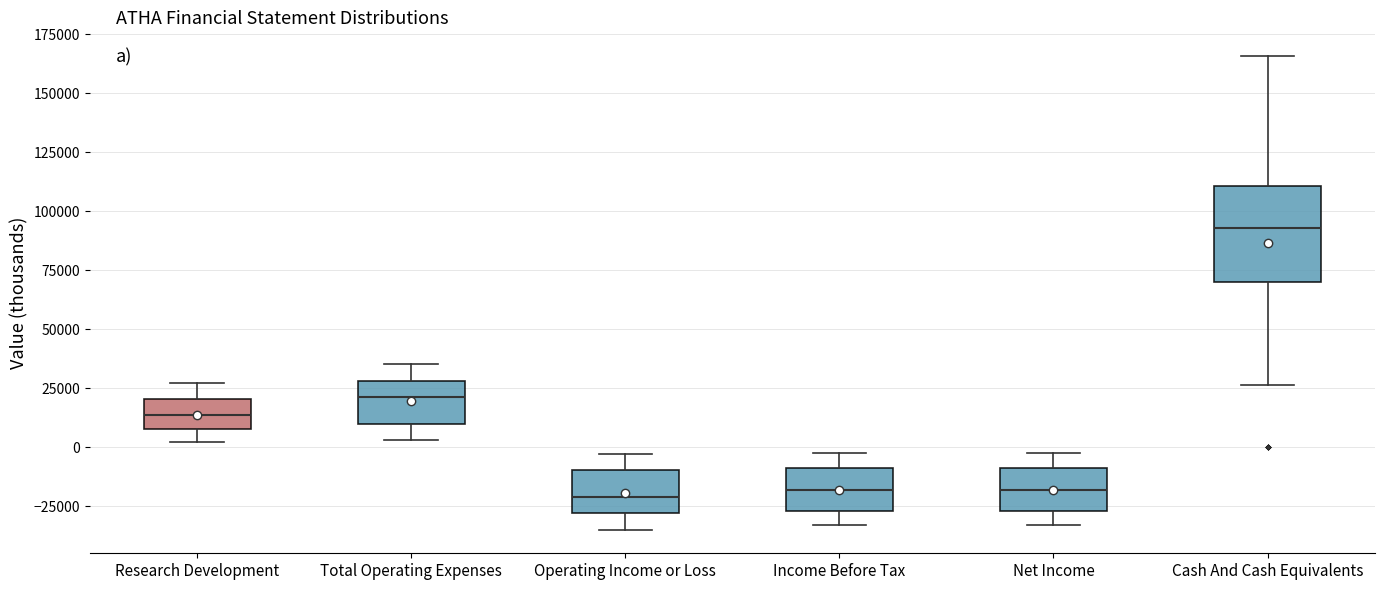

Reading left to right, read every box against the y-axis: the position of its median line, the range the box covers, and the ends of its whiskers. The values are not printed on the chart, so give them approximately, as read against the axis.

Research Development: median 15000, box 5000 to 20000, whiskers 0 to 25000
Total Operating Expenses: median 20000, box 10000 to 30000, whiskers 5000 to 35000
Operating Income or Loss: median -20000, box -30000 to -10000, whiskers -35000 to -5000
Income Before Tax: median -20000, box -25000 to -10000, whiskers -35000 to -5000
Net Income: median -20000, box -25000 to -10000, whiskers -35000 to -5000
Cash And Cash Equivalents: median 95000, box 70000 to 110000, whiskers 25000 to 165000